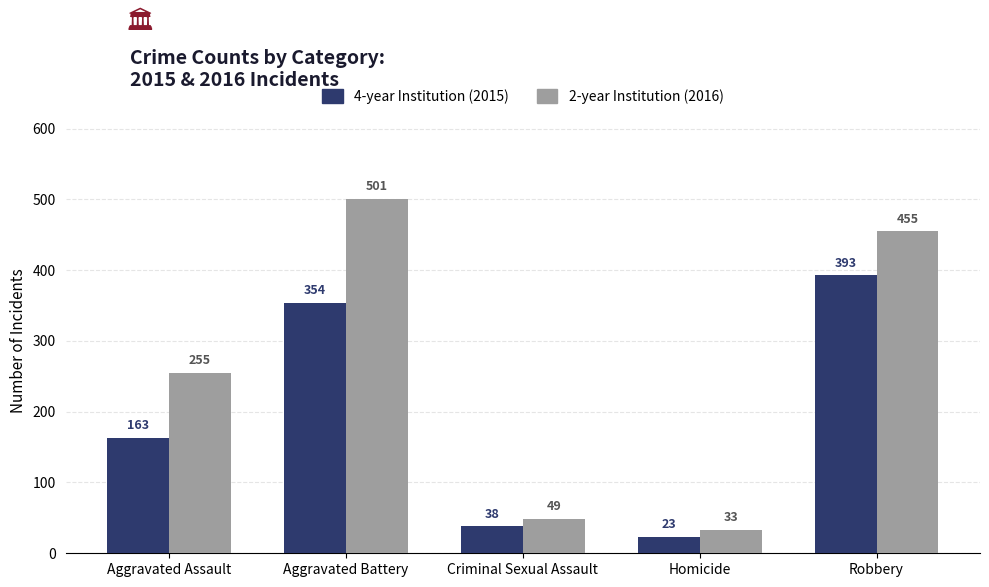

Reading left to right, what are all the values shown in this chart?

4-year Institution (2015): 163	354	38	23	393
2-year Institution (2016): 255	501	49	33	455